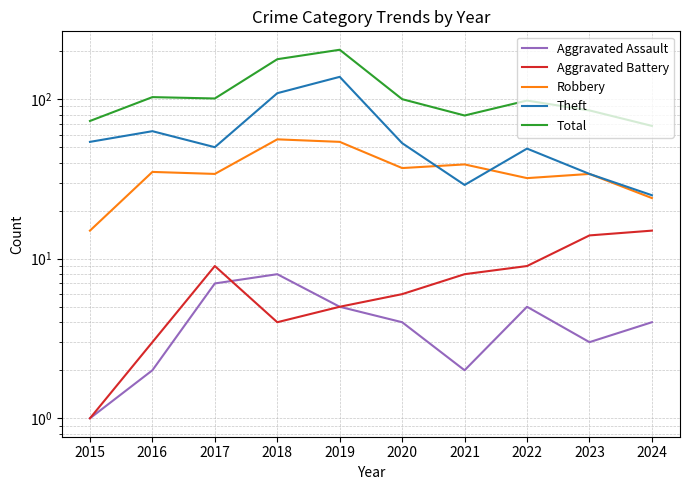

How many values in the Total series exceed 100?

4